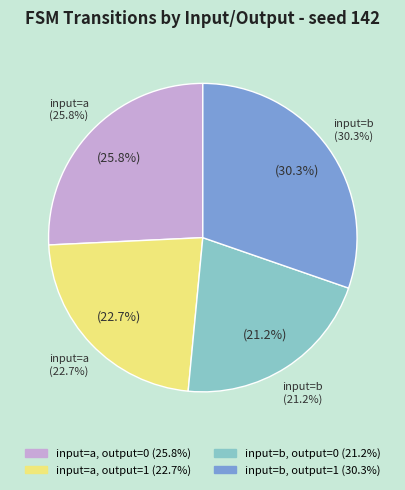

Which slice is the smallest?

input=b, output=0